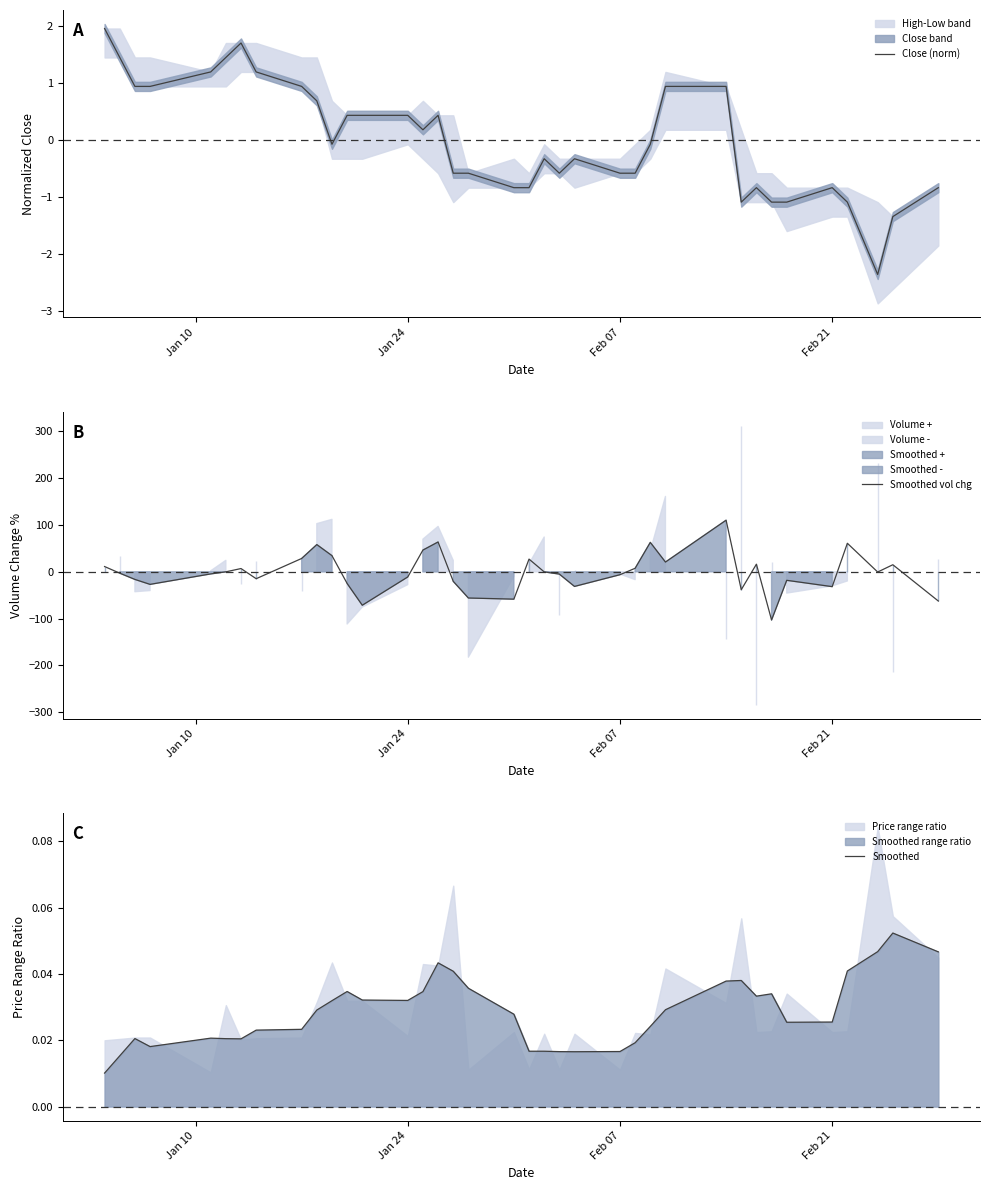

What is the maximum value for Close (norm)?

1.9